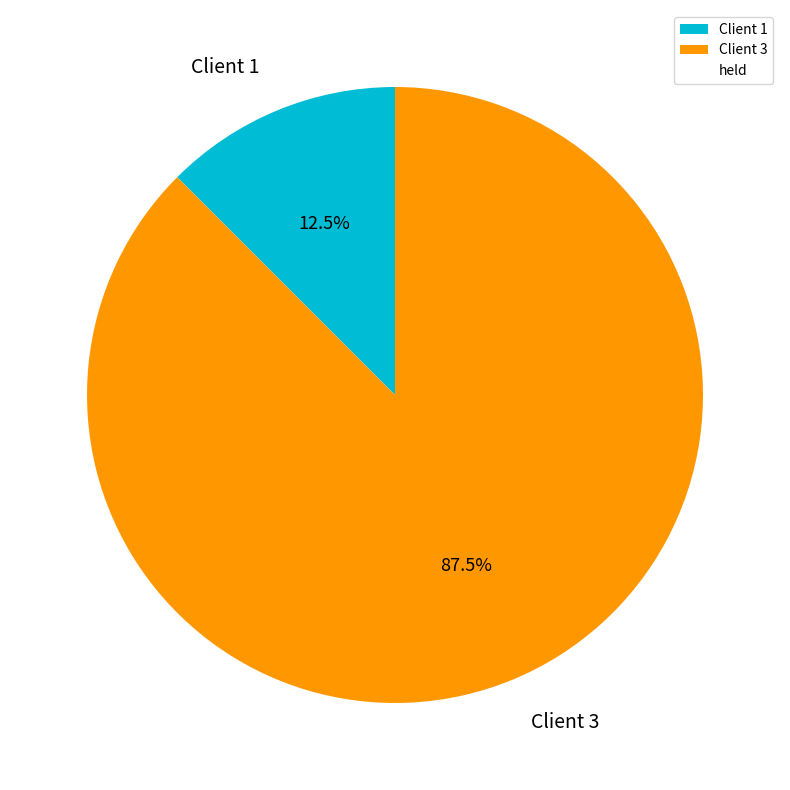

What is the largest slice in the pie chart?

Client 3